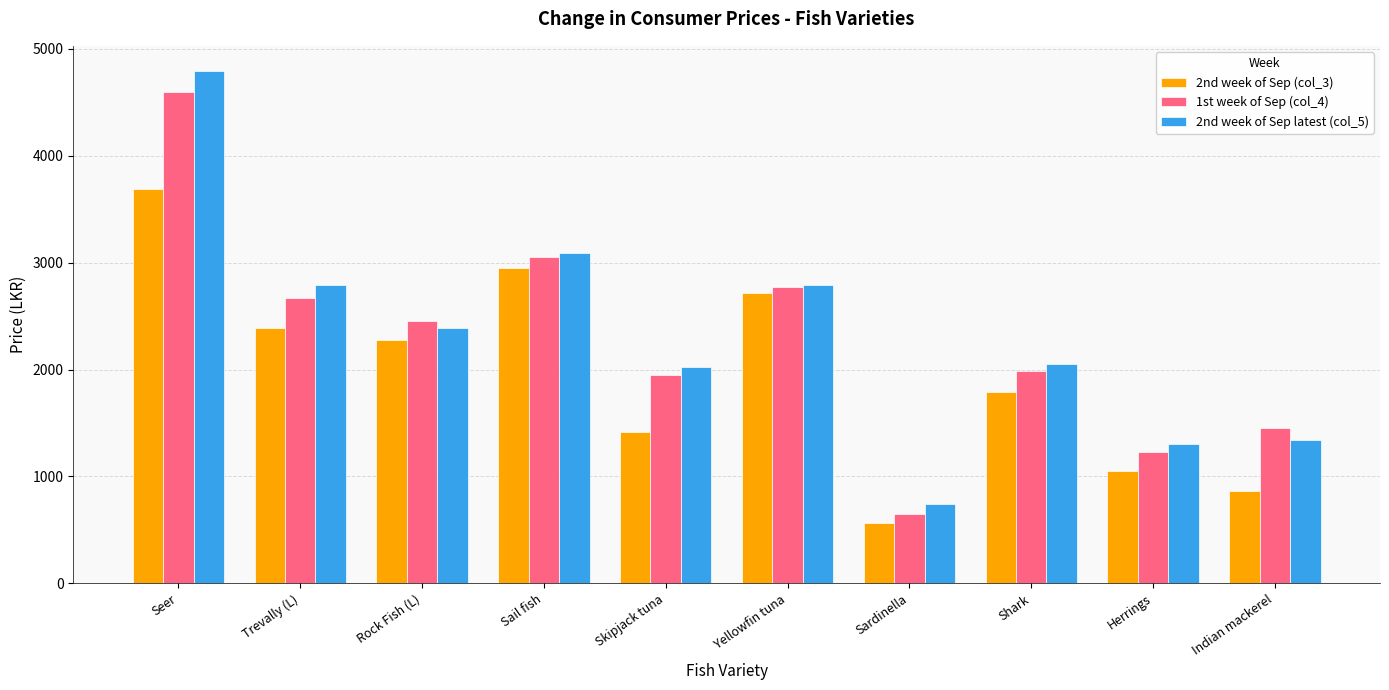

What is the minimum value for 2nd week of Sep latest (col_5)?

740.0